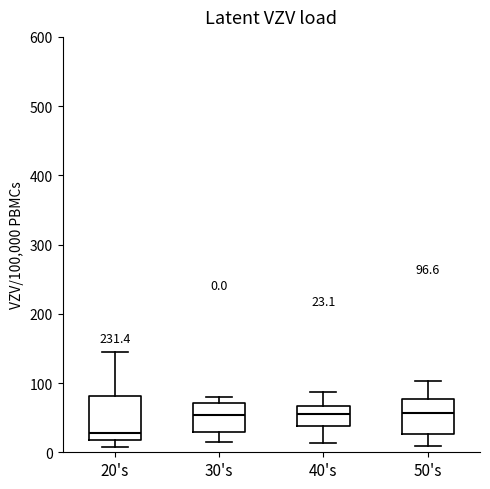

Which box is the tallest, from its lower edge to its upper edge?

20's